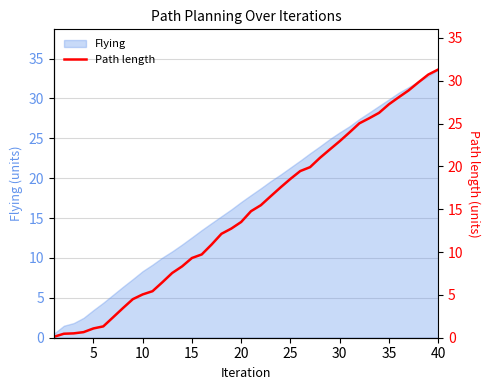

What is the highest value of the Flying series?

33.6